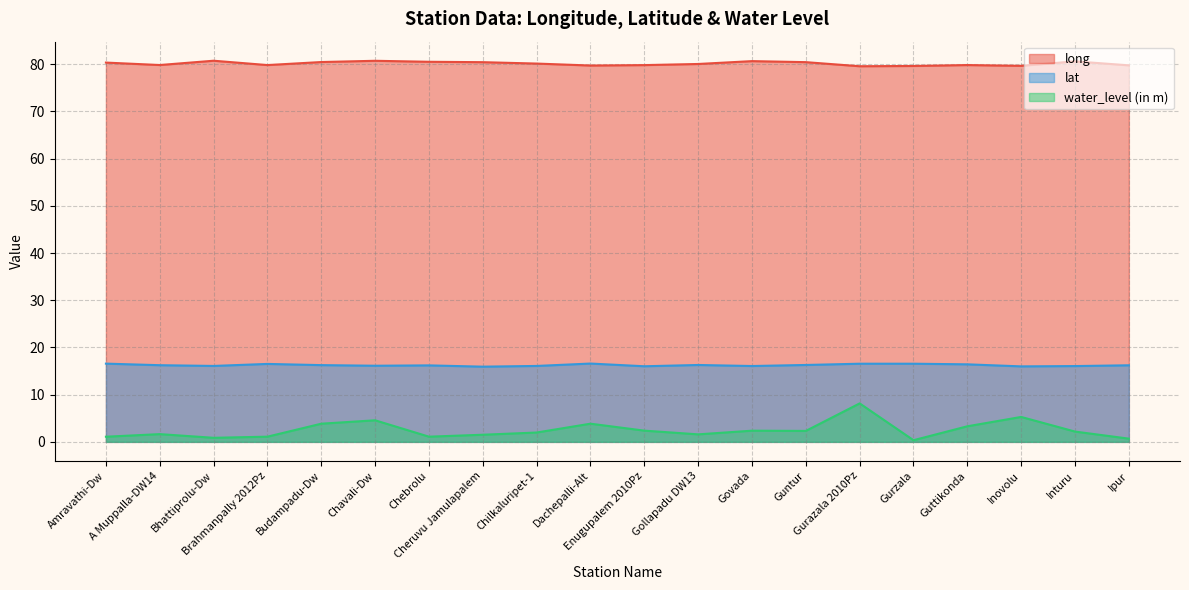

The value of lat at Guttikonda is 8.8. True or false?

False